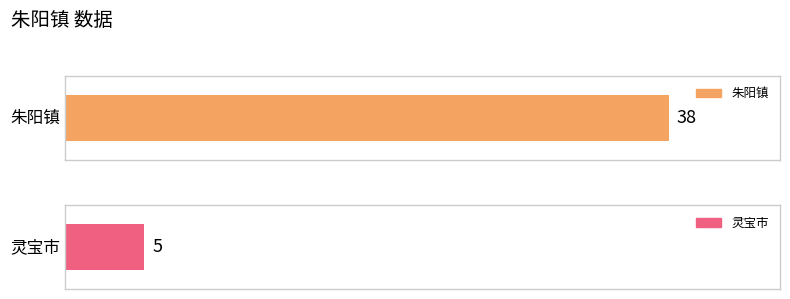

Read the 朱阳镇 value at 灵宝市, to the nearest 5.

5